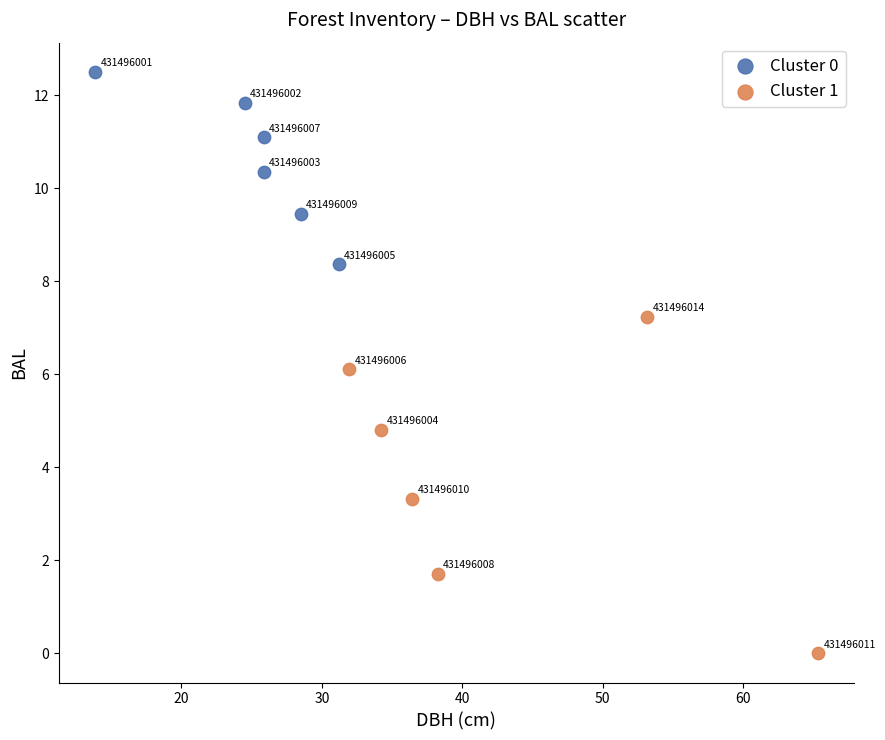

What are all the series names shown in the legend?

Cluster 0, Cluster 1